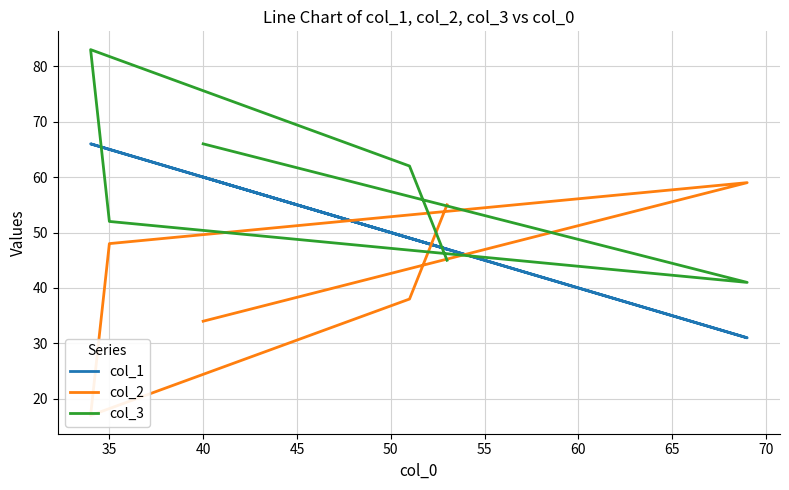

How many series are shown in this chart?

3